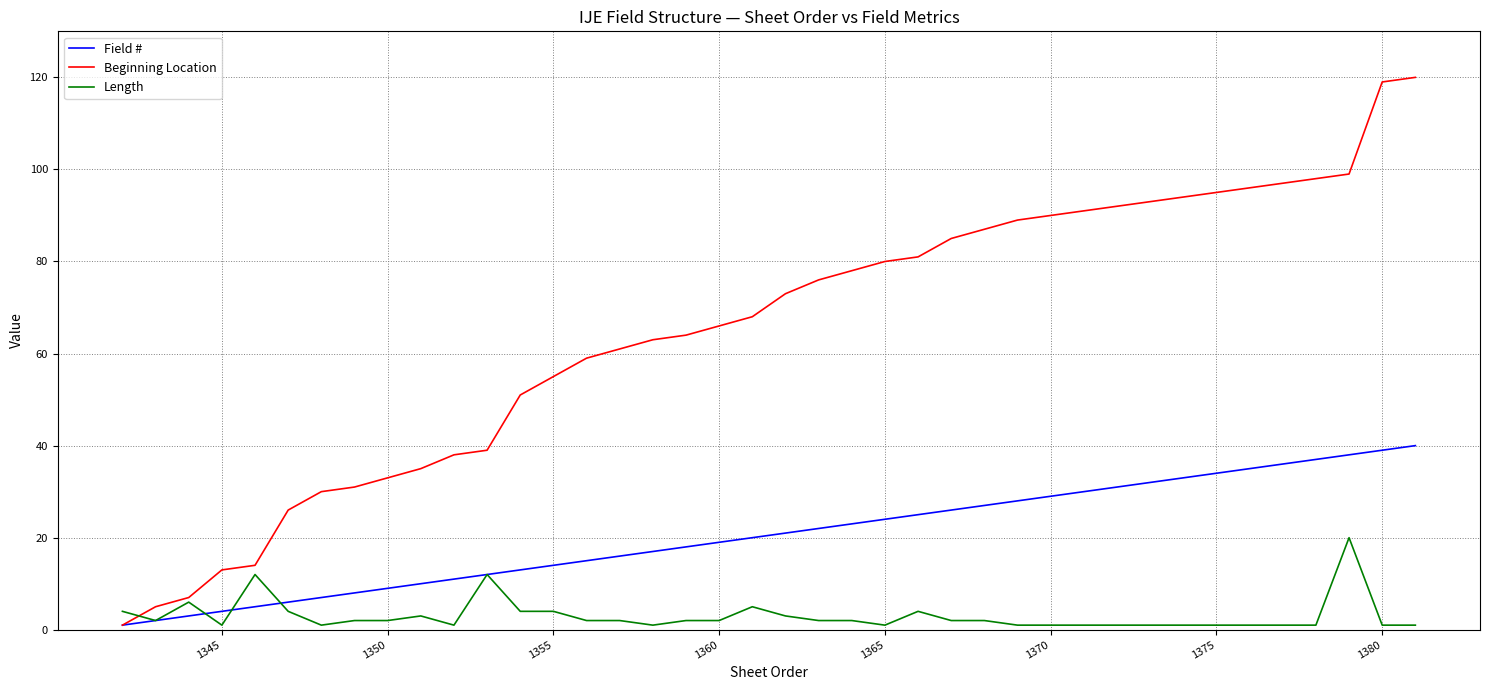

What is the highest value of the Field # series?

40